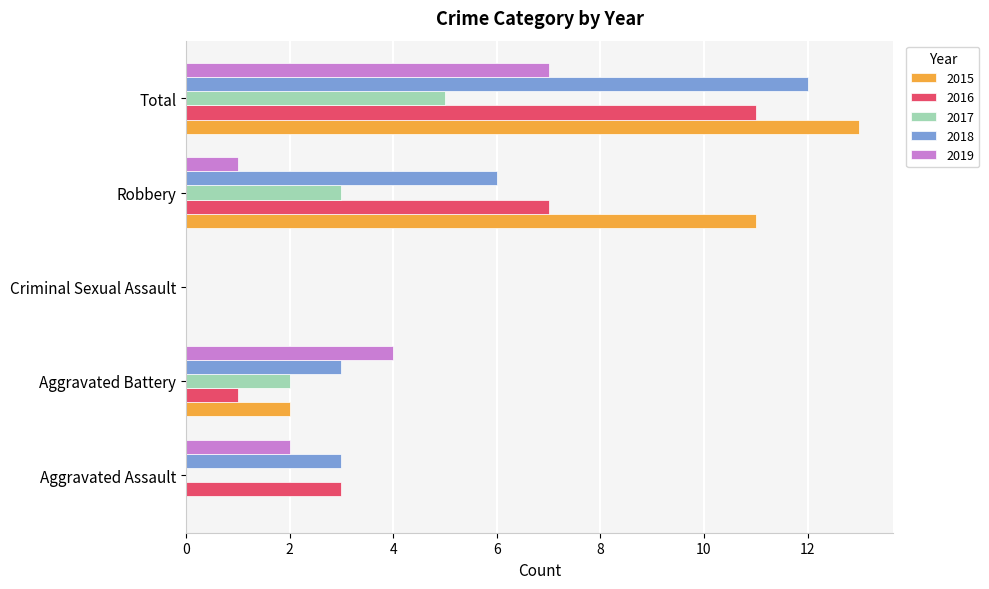

What is the sum of all 2018 values?

24